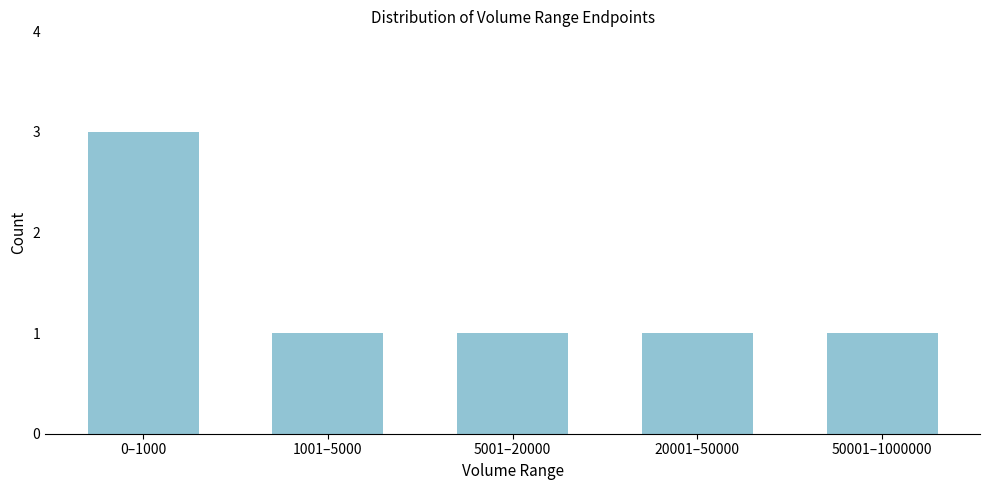

Reading left to right, extract all data points from this chart.

0–1000=3	1001–5000=1	5001–20000=1	20001–50000=1	50001–1000000=1